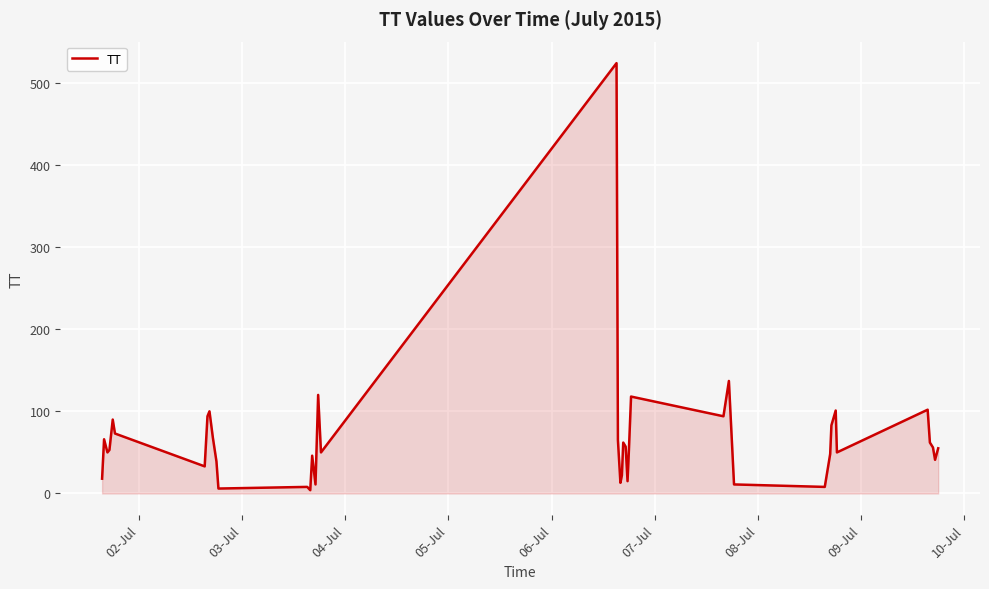

What is the difference between the maximum and minimum values?

520